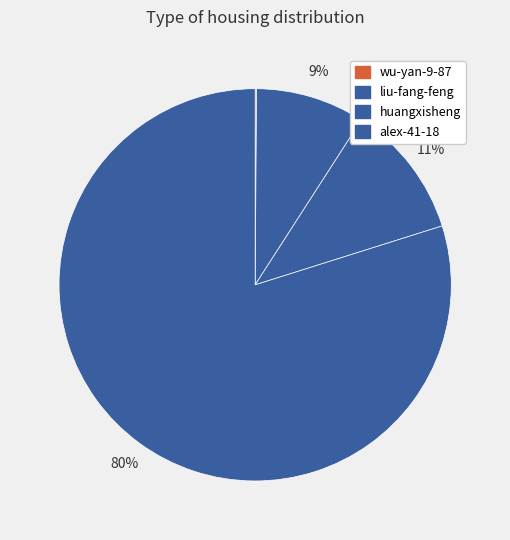

True or false: huangxisheng accounts for 26% of the total.

False